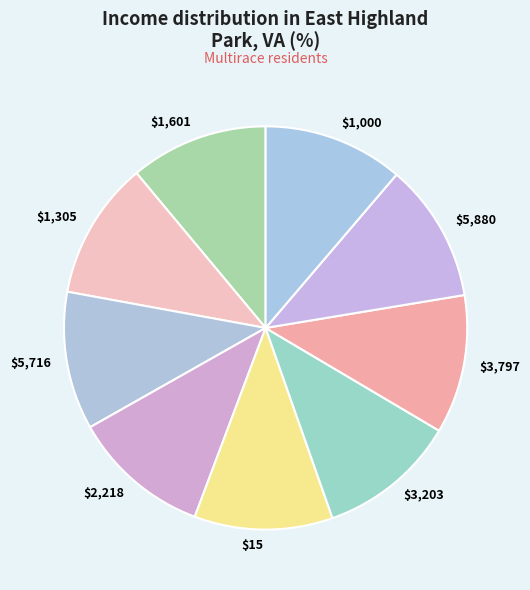

Is there a majority slice in this chart?

No